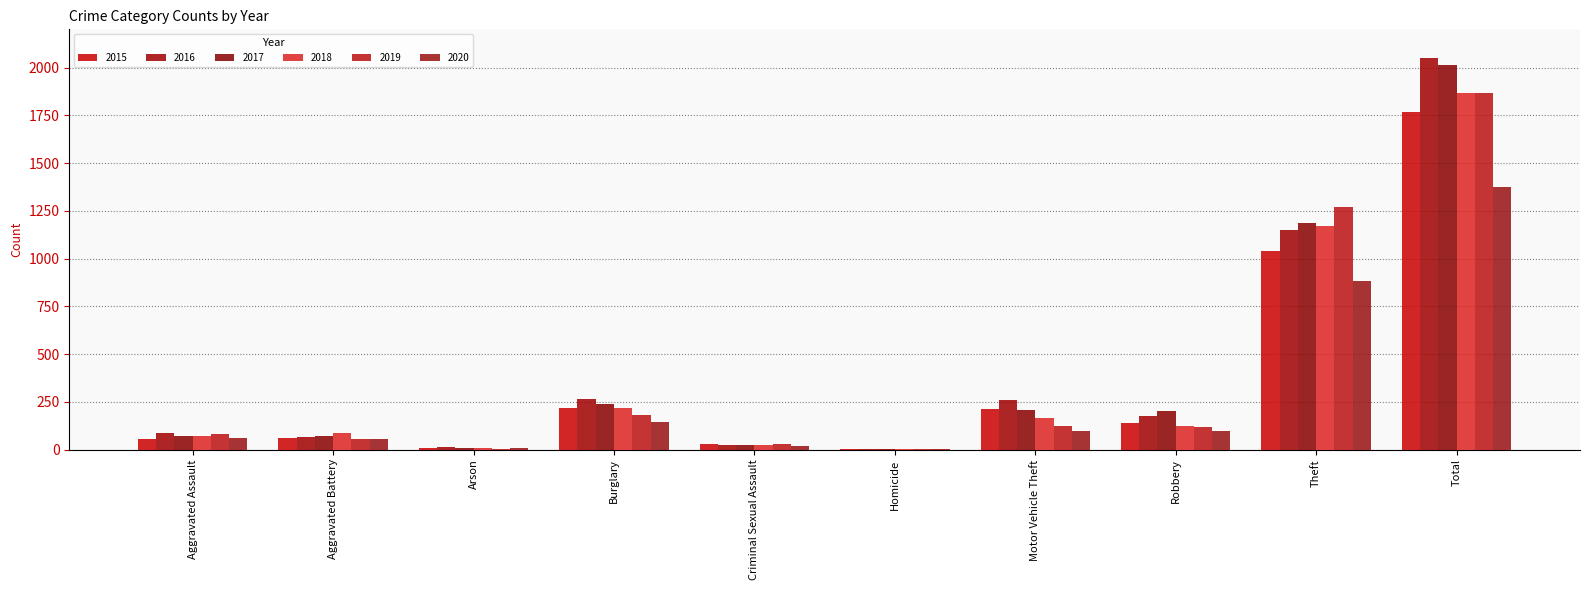

Count the number of categories in the chart.

10